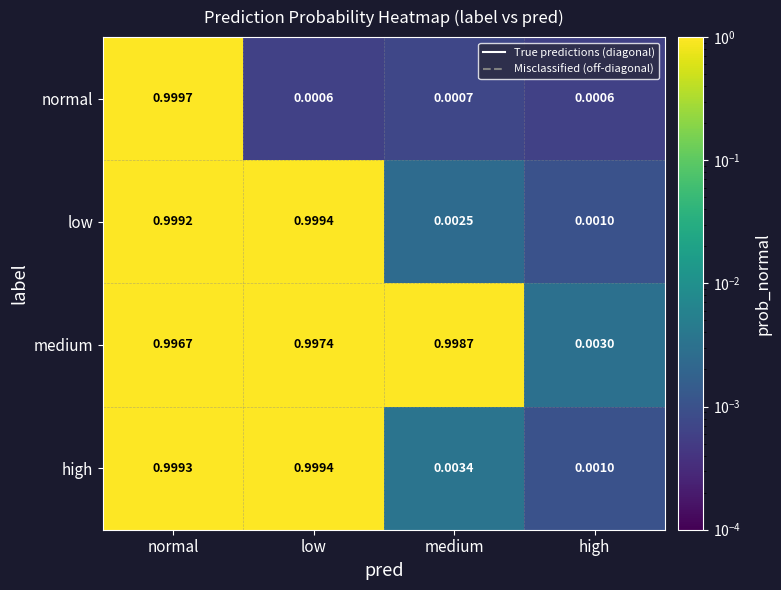

List the labels in order of medium value, smallest first.

high, normal, low, medium